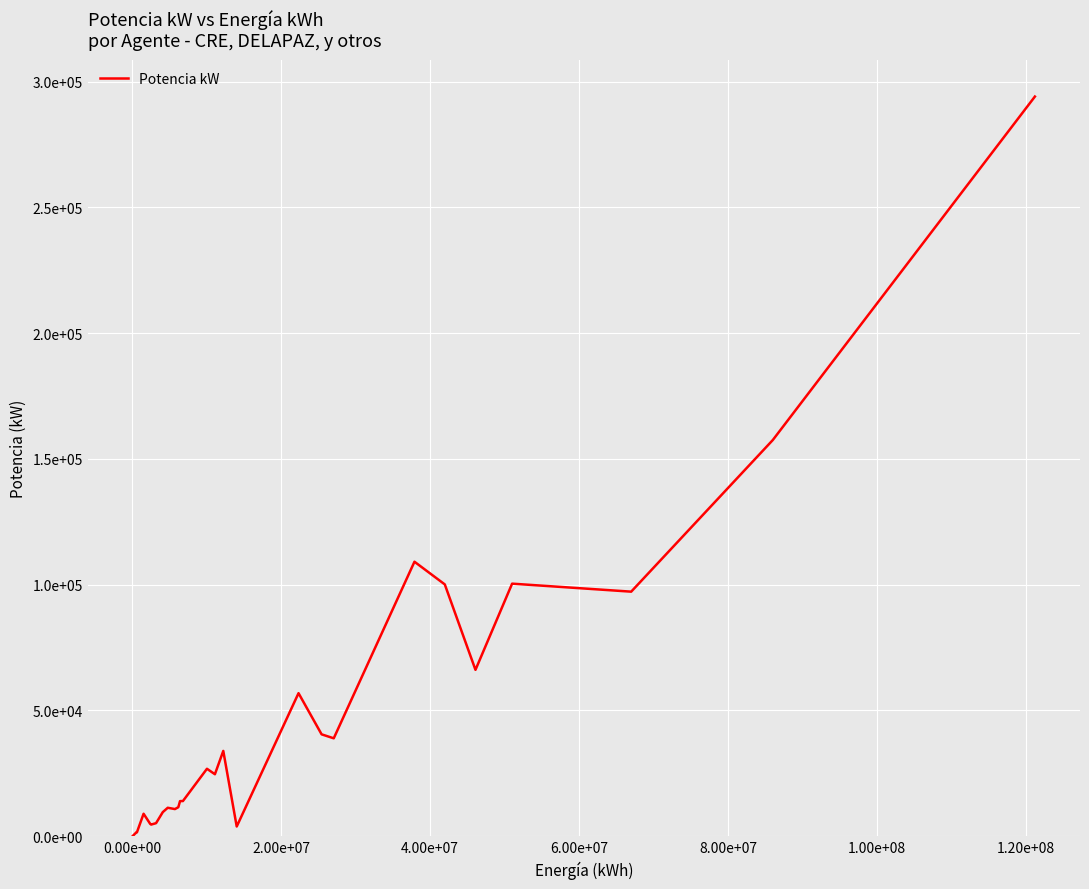

What is the greatest value displayed?

294030